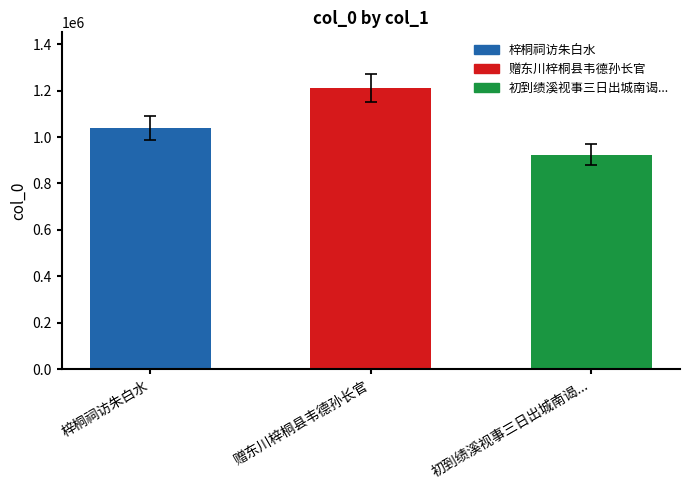

Between 初到绩溪视事三日出城南谒... and 赠东川梓桐县韦德孙长官, which is larger?

赠东川梓桐县韦德孙长官